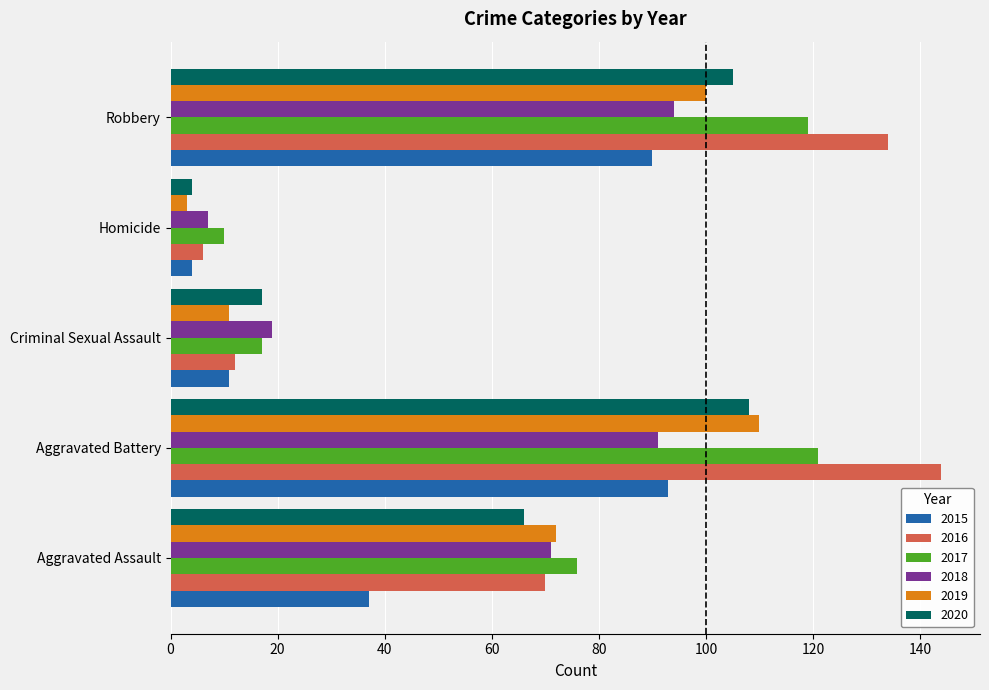

List the labels in order of 2019 value, smallest first.

Homicide, Criminal Sexual Assault, Aggravated Assault, Robbery, Aggravated Battery